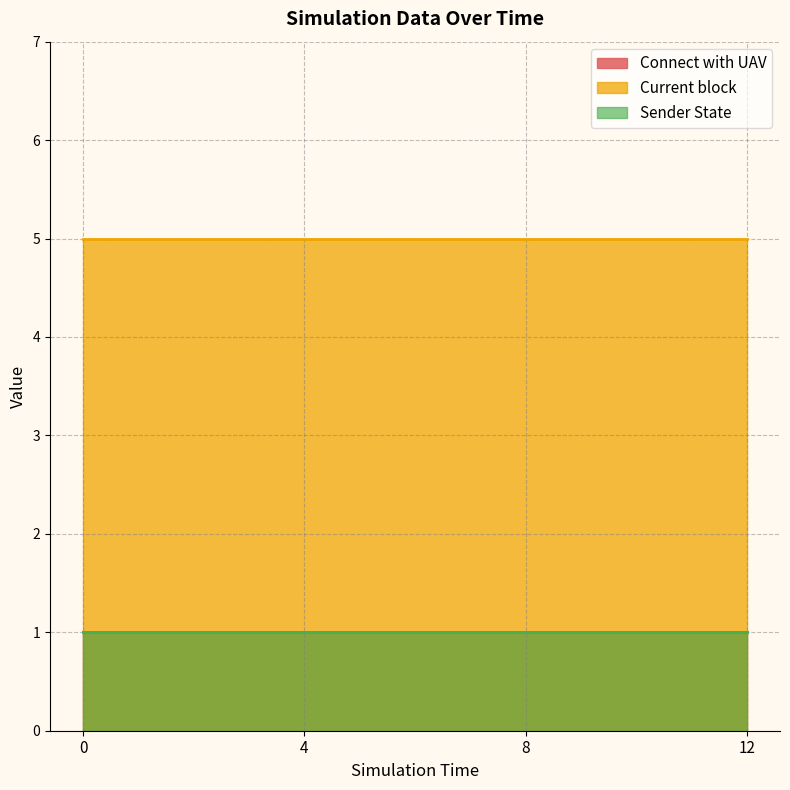

Rank the categories by Current block value from highest to lowest.

0, 4, 8, 12